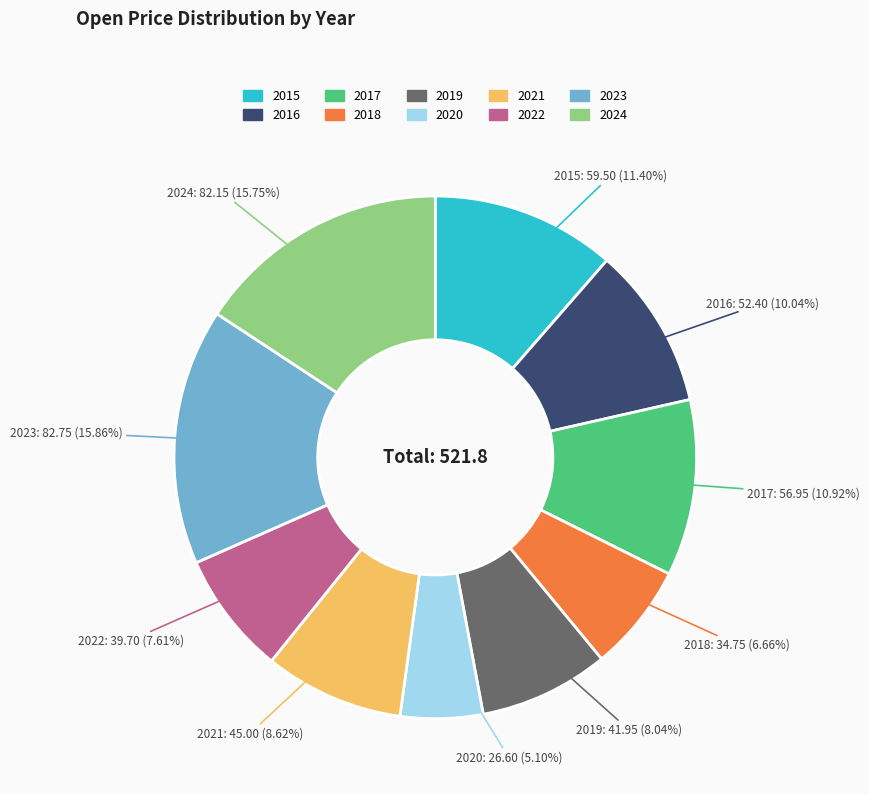

Is it true that 2015 is 11% of the pie?

True